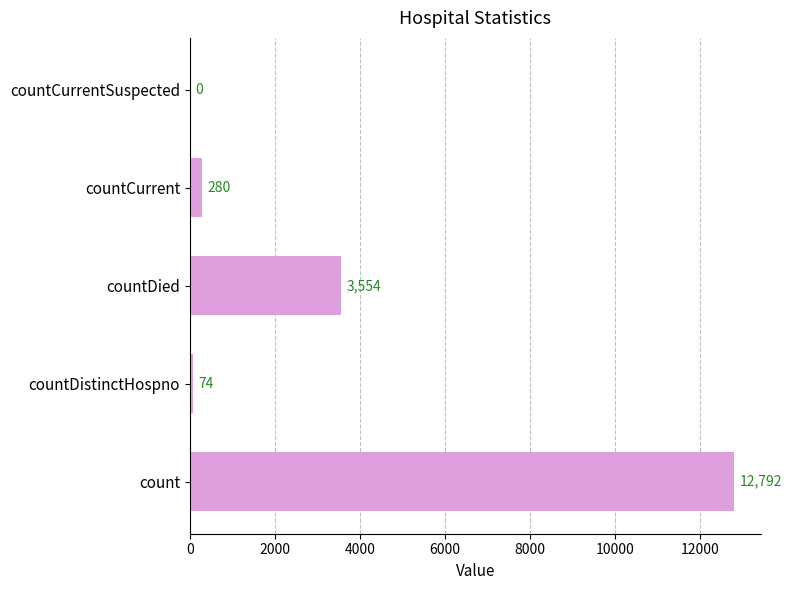

What is the sum of all values?

16700